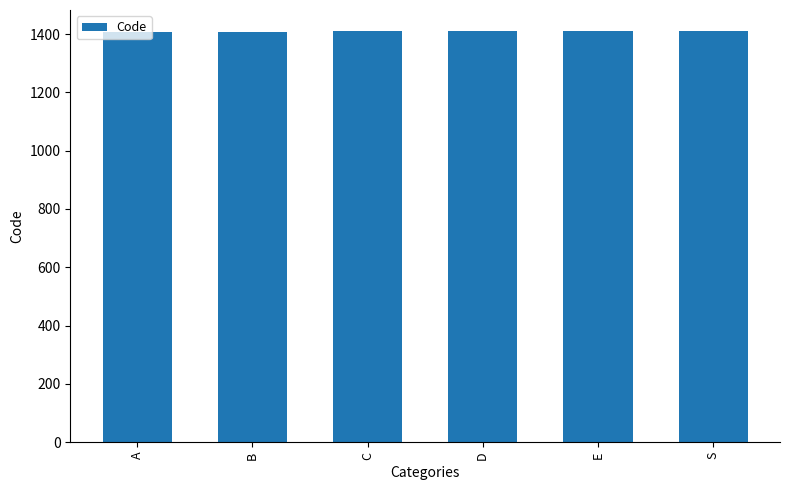

Approximately how many times larger is the value at A compared to E?

1.0